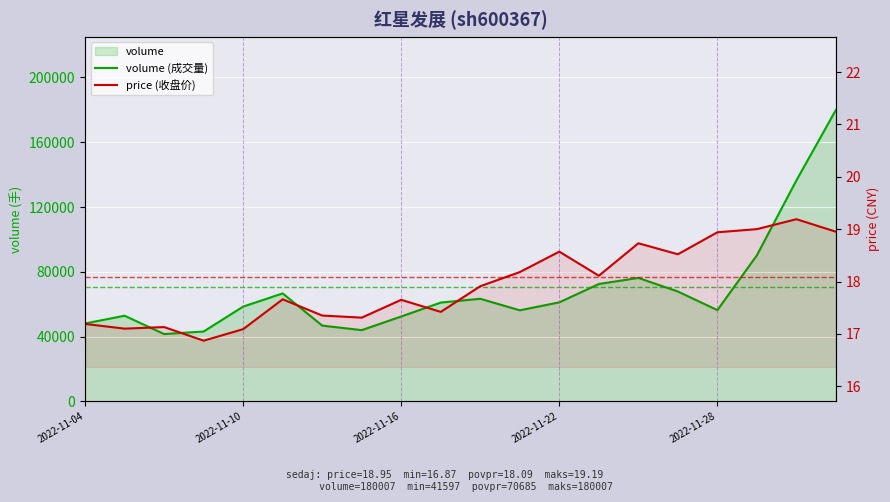

Rank the series at 2022-11-28 from lowest to highest value.

price (收盘价), volume (成交量)